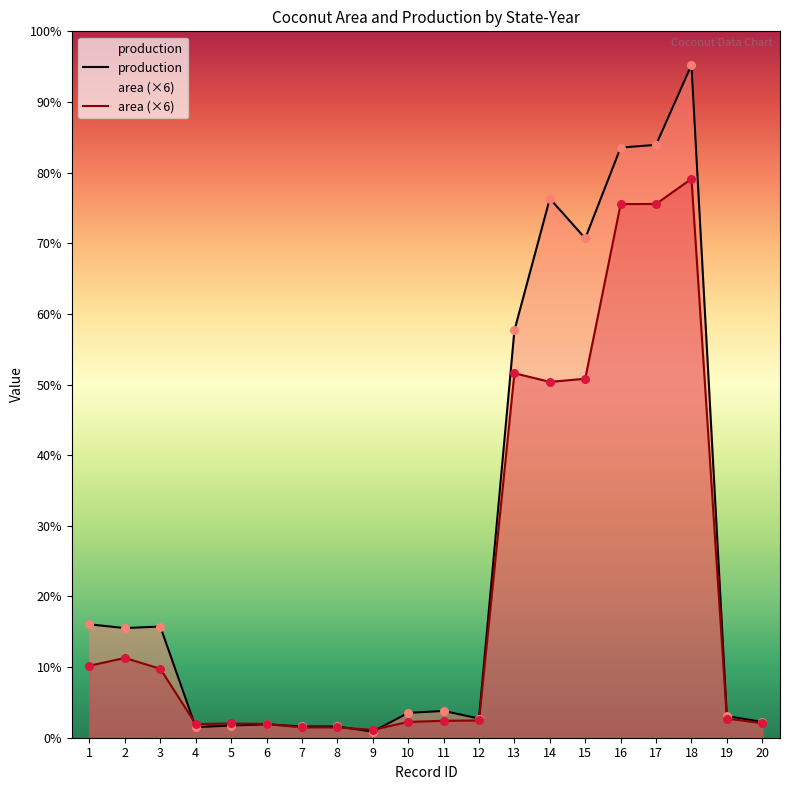

At how many categories does at least one series exceed 4264?

5